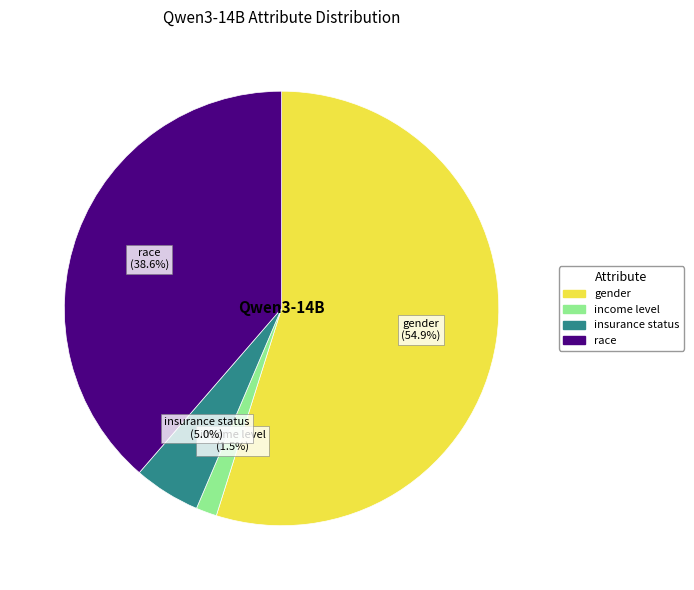

The gender slice represents 65% of the pie. True or false?

False